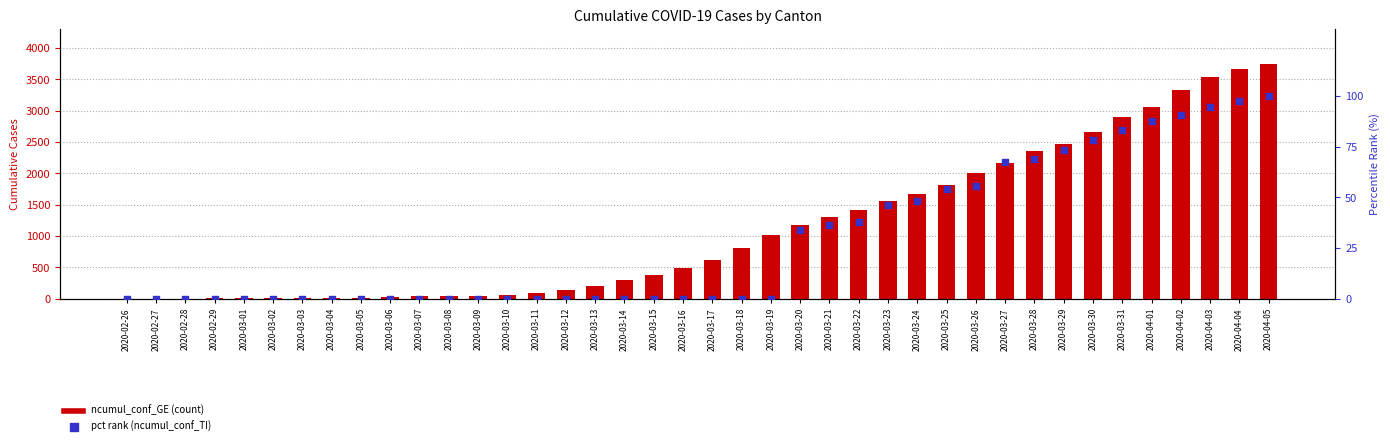

What is the total value across all series at 2020-03-30?

2739.2